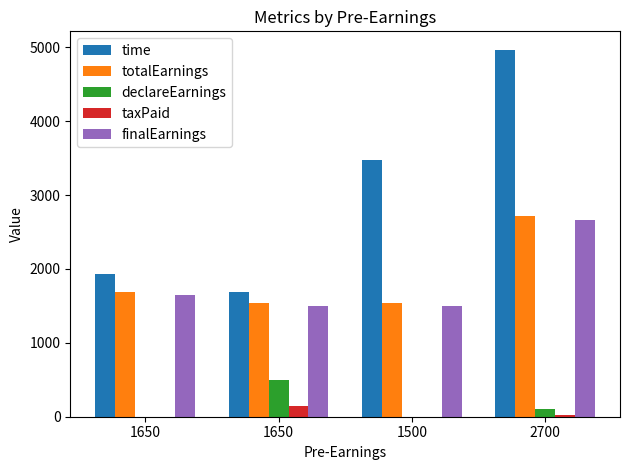

What are all the series names shown in the legend?

time, totalEarnings, declareEarnings, taxPaid, finalEarnings